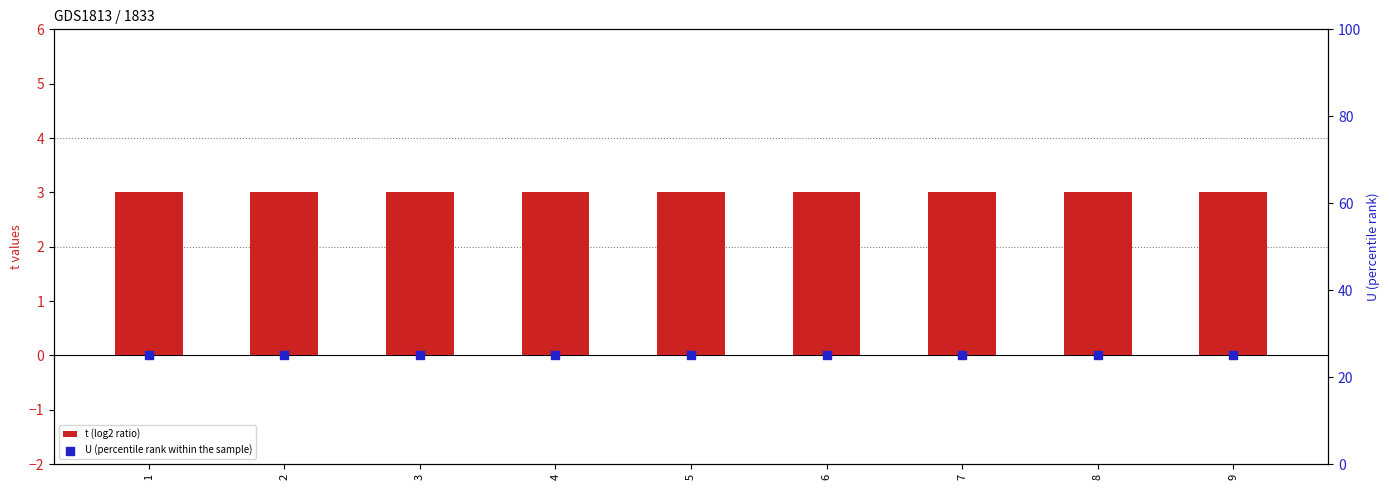

What is the total value across all series at 5?

28